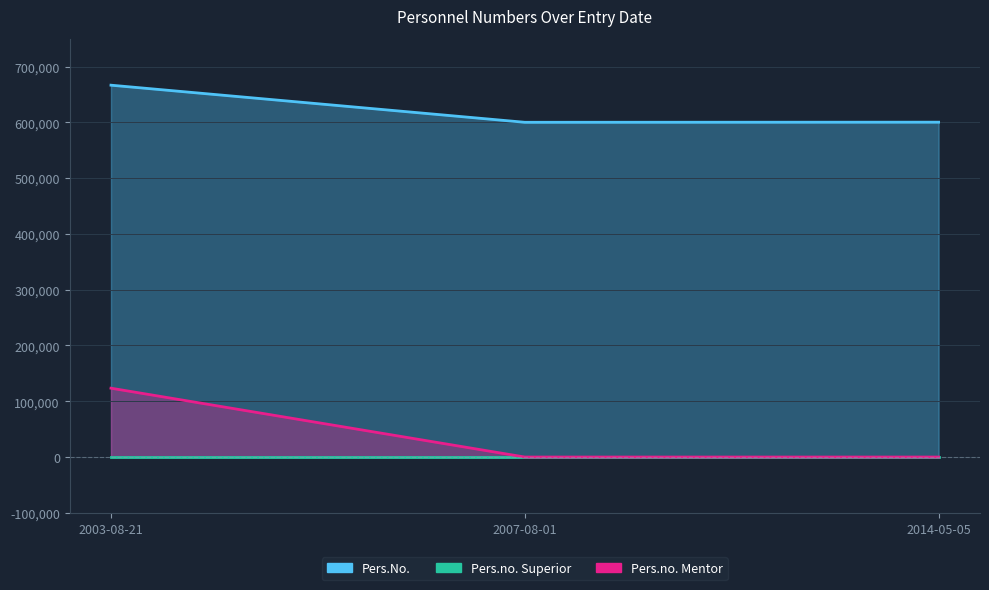

What is the difference between the Pers.No. values at 2007-08-01 and 2003-08-21?

66530